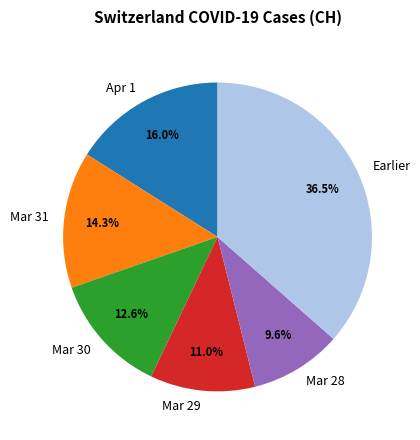

Which has a higher value, Mar 30 or Mar 31?

Mar 31